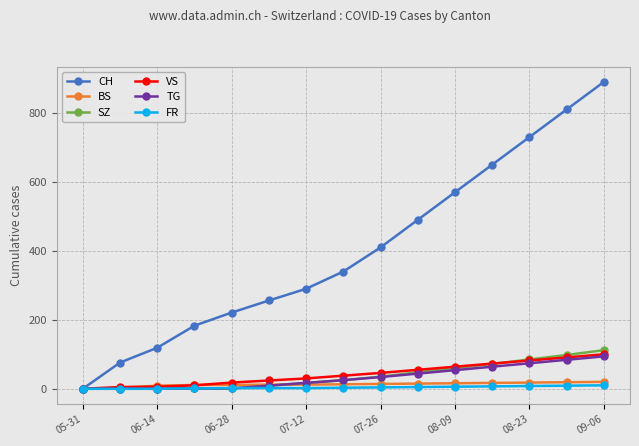

Which series has the largest total across all categories?

CH